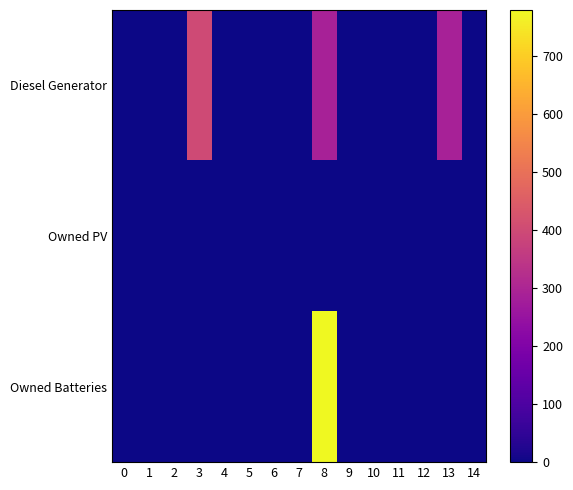

Which has a higher value, 8 or 9?

8